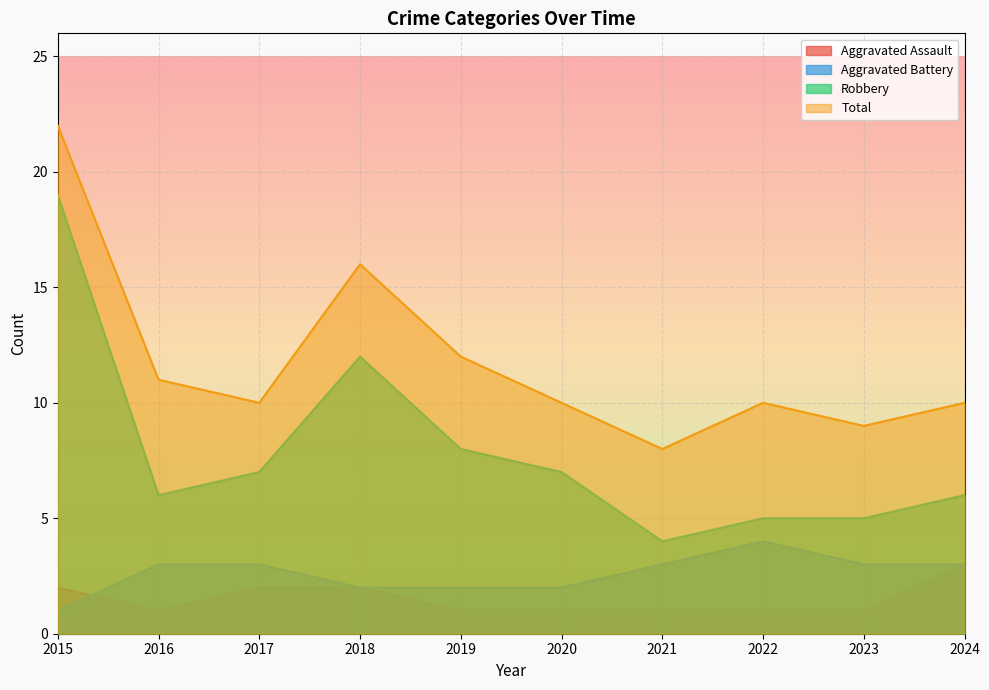

True or false: Robbery and Total cross at least once.

False